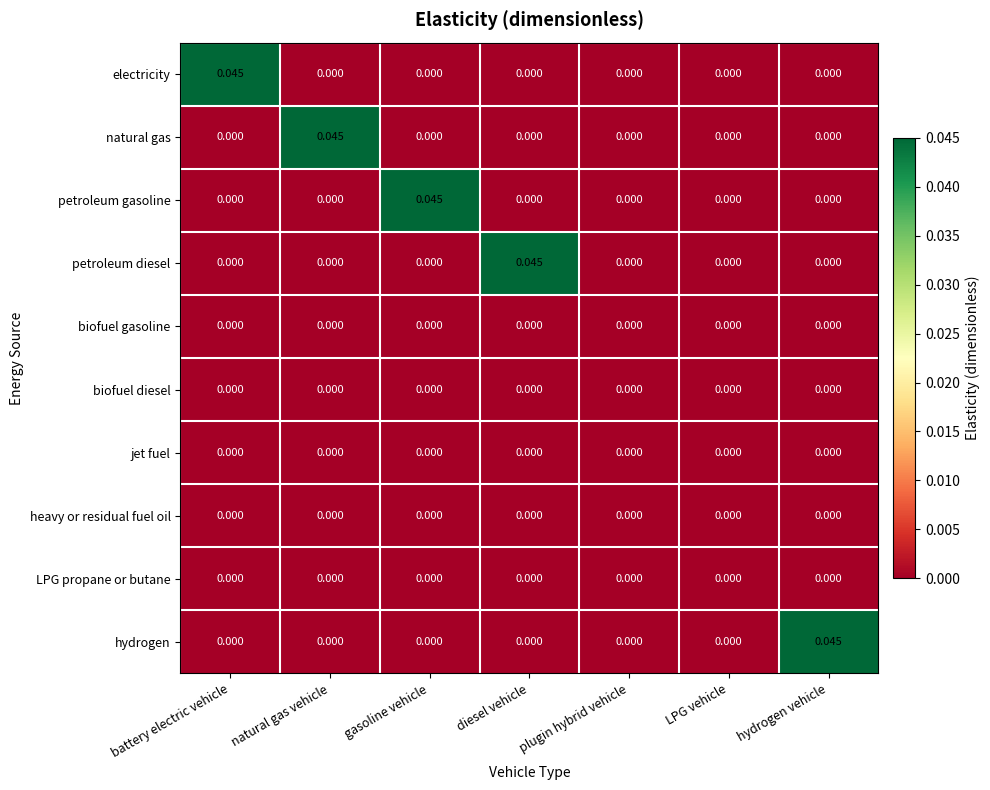

At which label does petroleum gasoline reach its peak?

gasoline vehicle